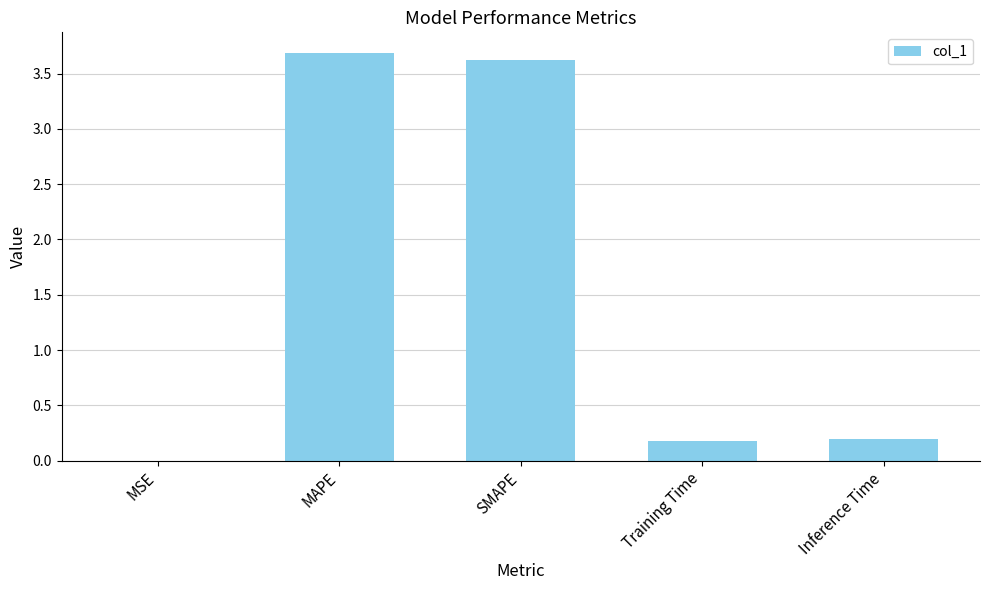

What is the maximum value shown in the chart?

3.7